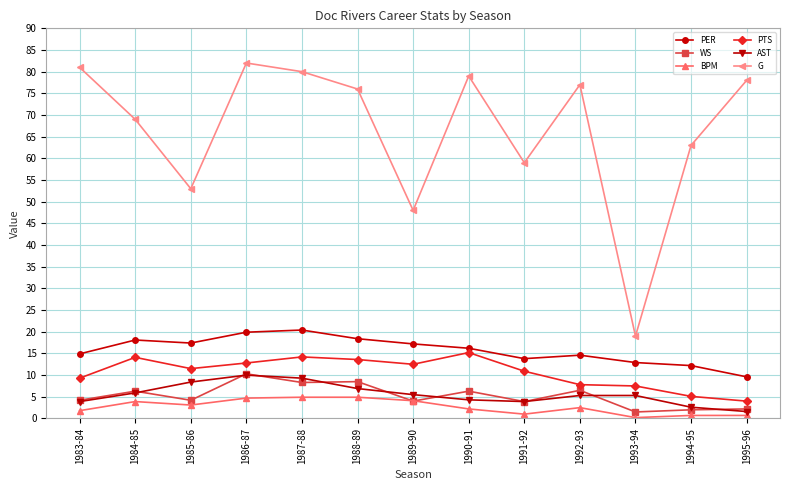

What is the difference between the WS values at 1995-96 and 1983-84?

2.0